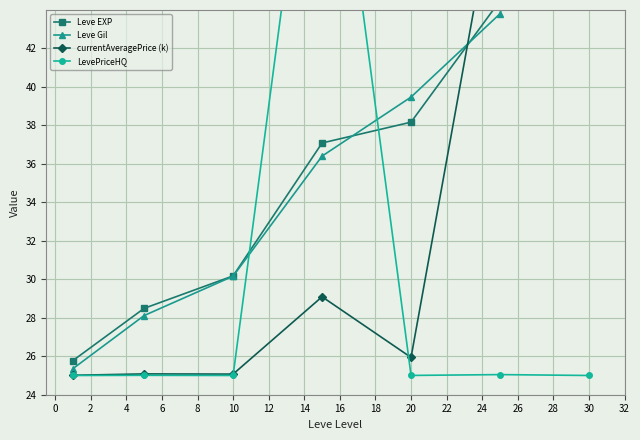

Which series has the largest total across all categories?

Leve EXP